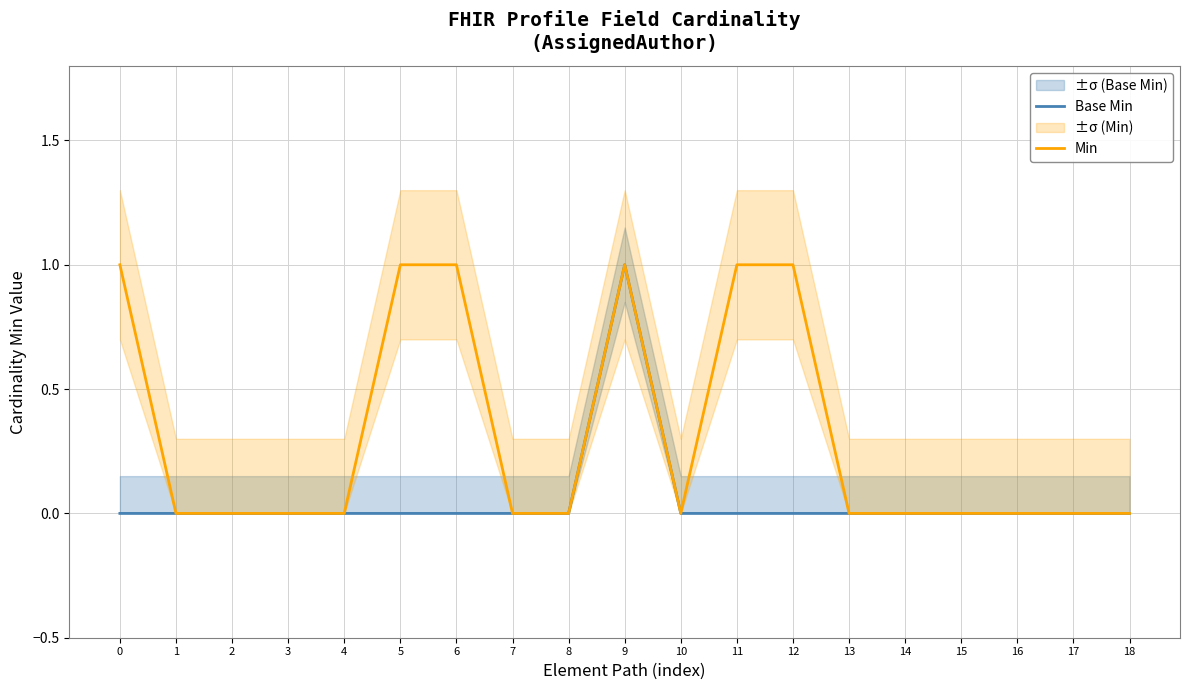

What is the maximum value for Base Min?

1